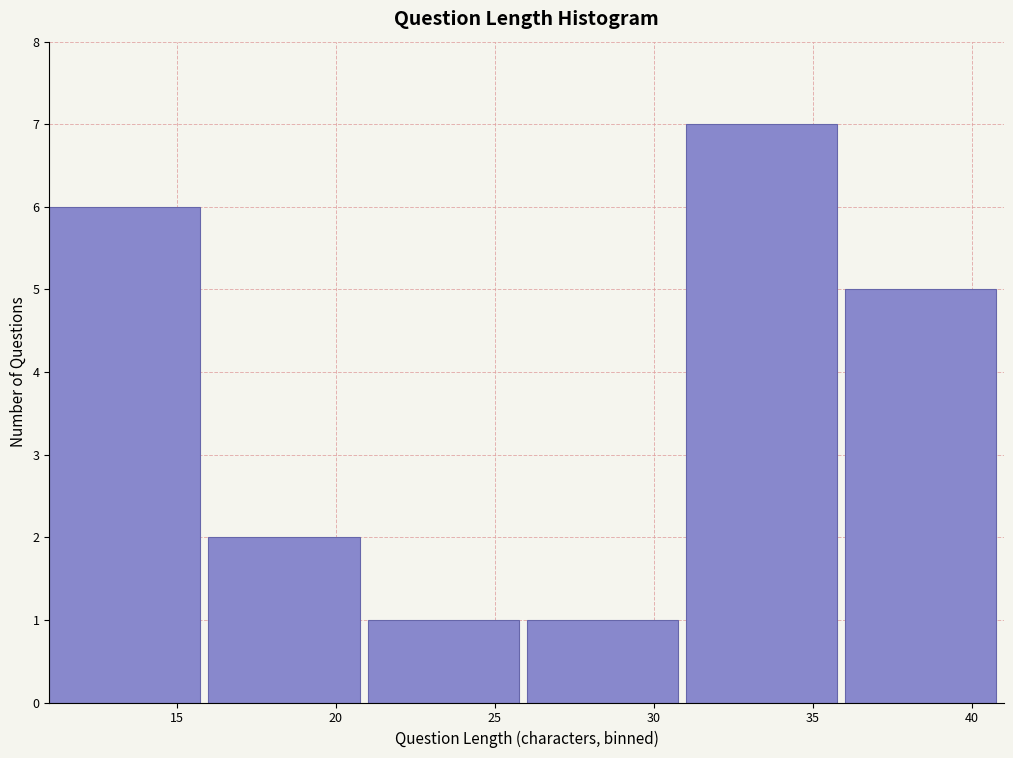

Which range on the x-axis has the tallest bar?

31 to 36